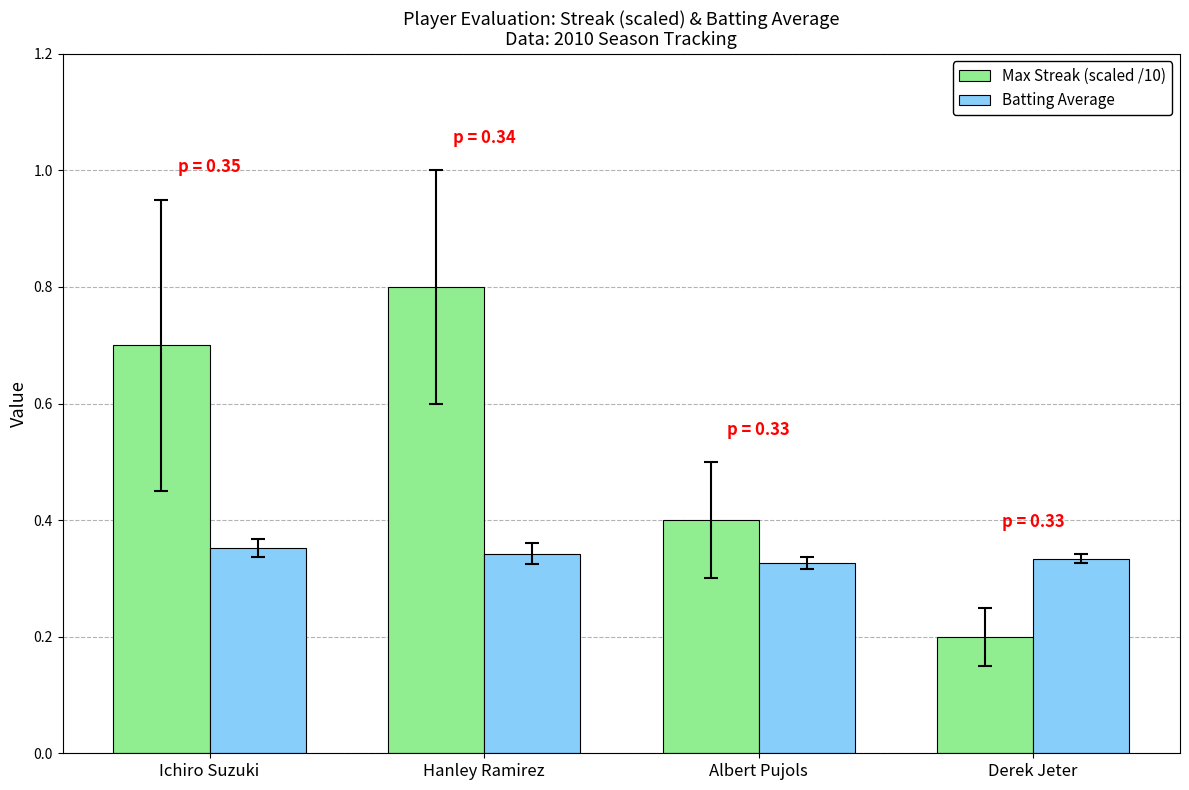

Are the bars grouped side by side (vs. stacked)?

Yes